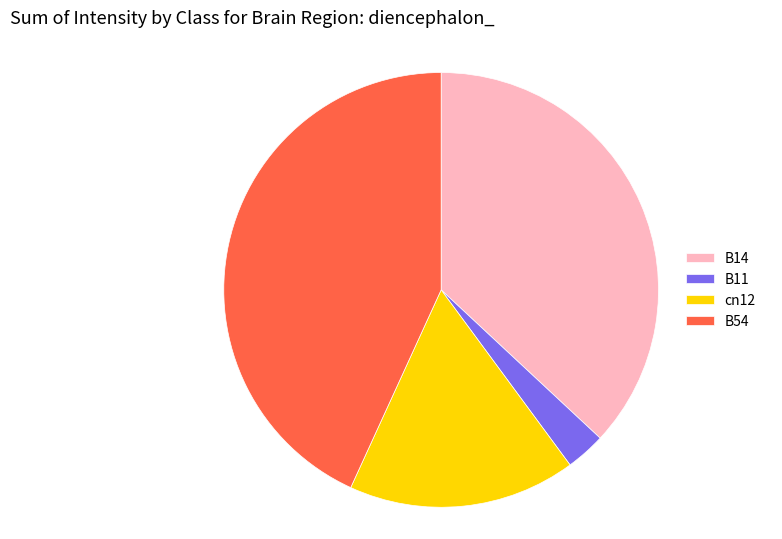

Is the sum of B14 and B54 greater than half?

Yes